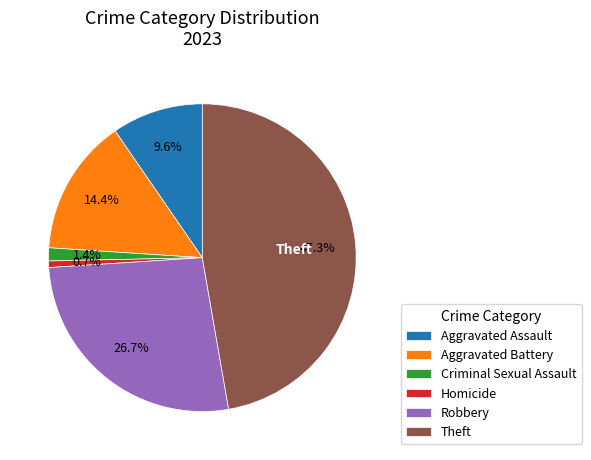

To the nearest percent, what portion does Aggravated Battery represent?

14%